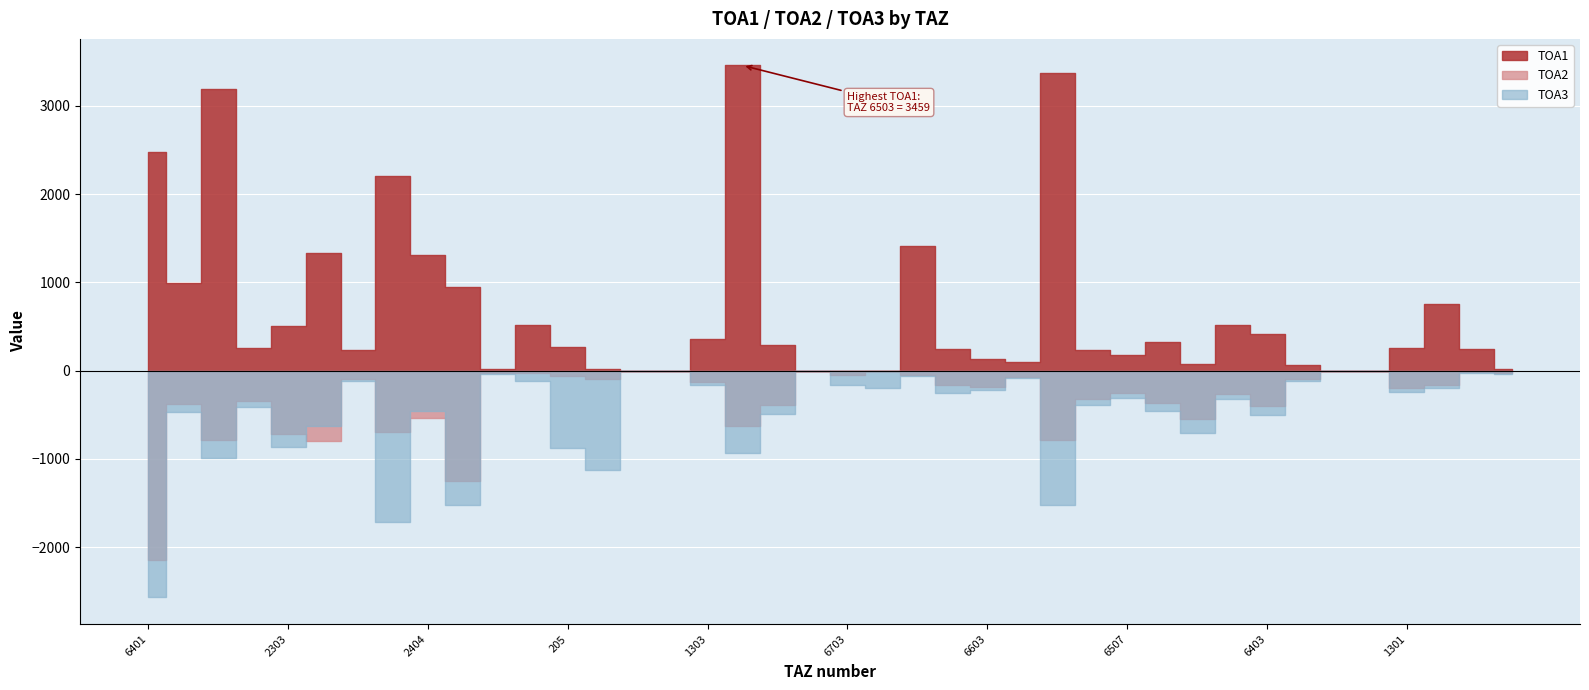

Which category has the highest value in the TOA1 series?

6503